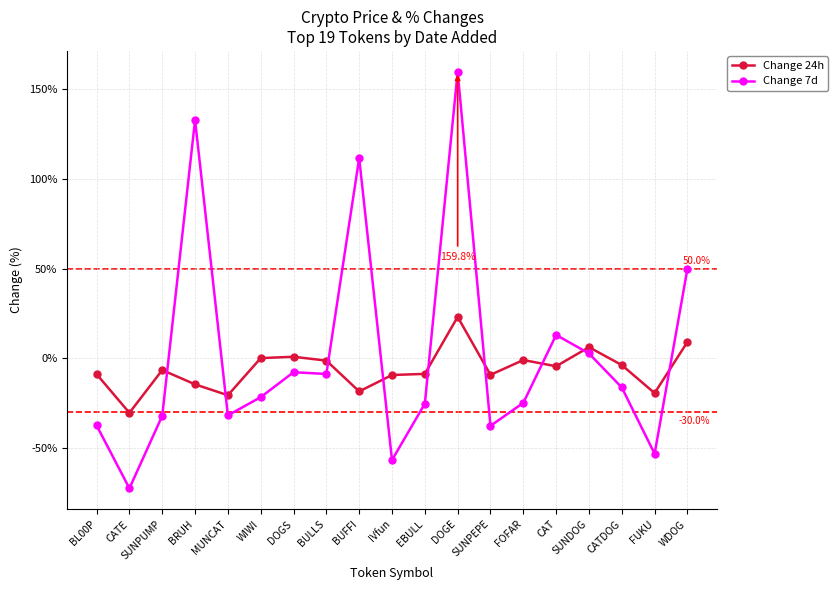

Does the chart have visible grid lines?

Yes